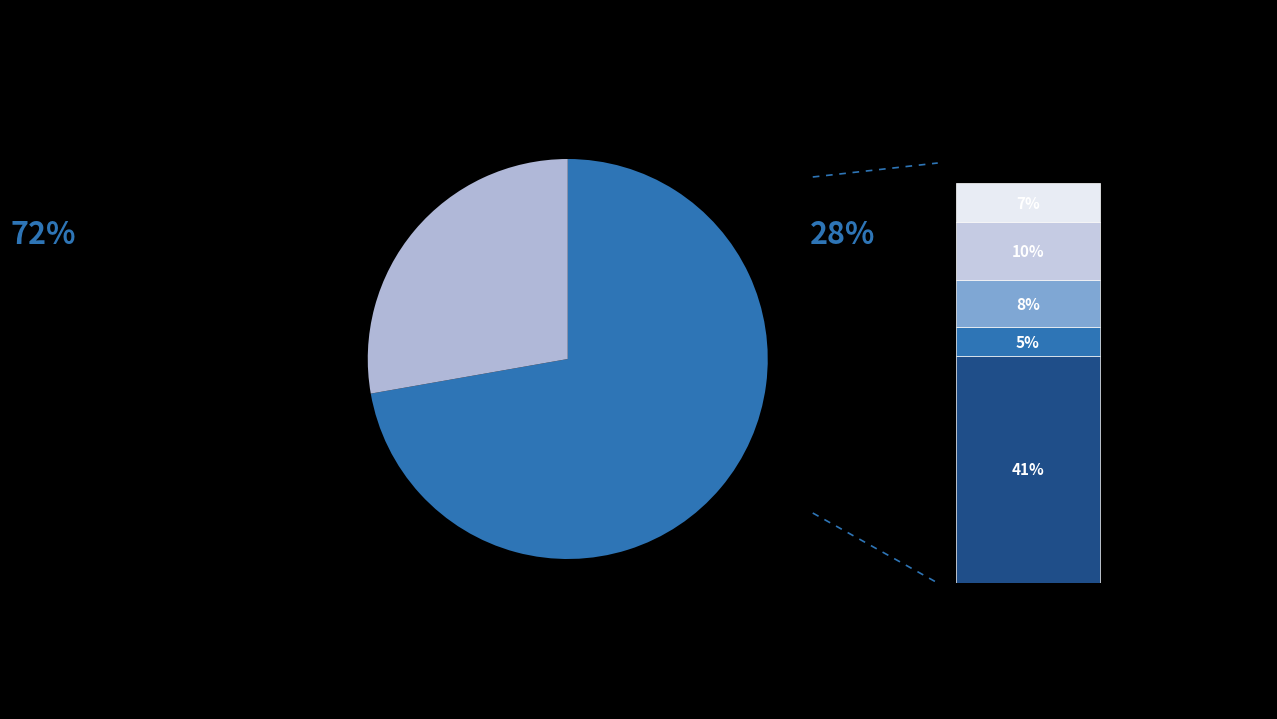

True or false: 7 accounts for 13% of the total.

False